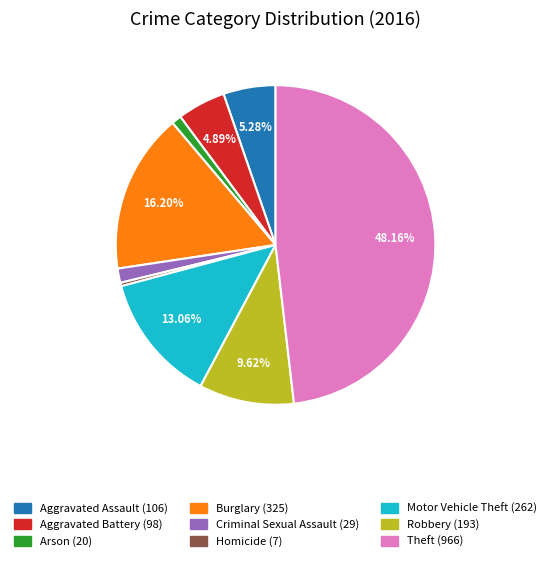

Count the number of slices in the pie.

9